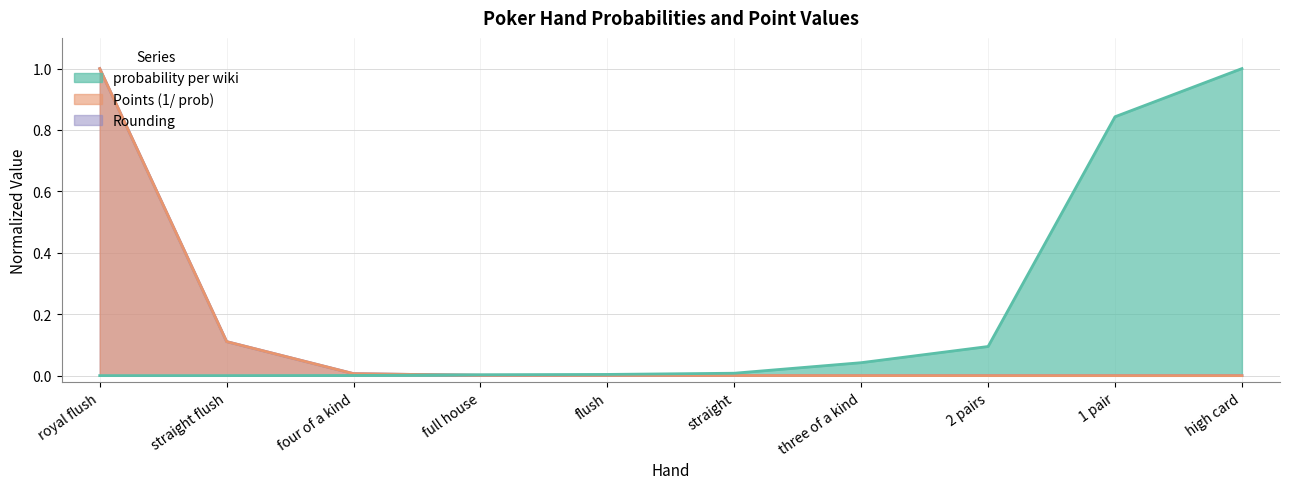

At which category is the sum across all series the highest?

royal flush